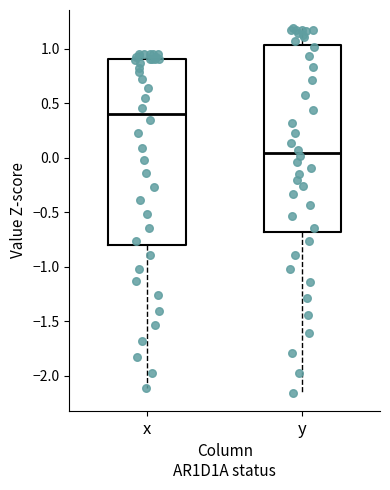

Where is the lower edge of the box for y on the y-axis? The values are not printed on the chart, so give them approximately, as read against the axis.

-0.70